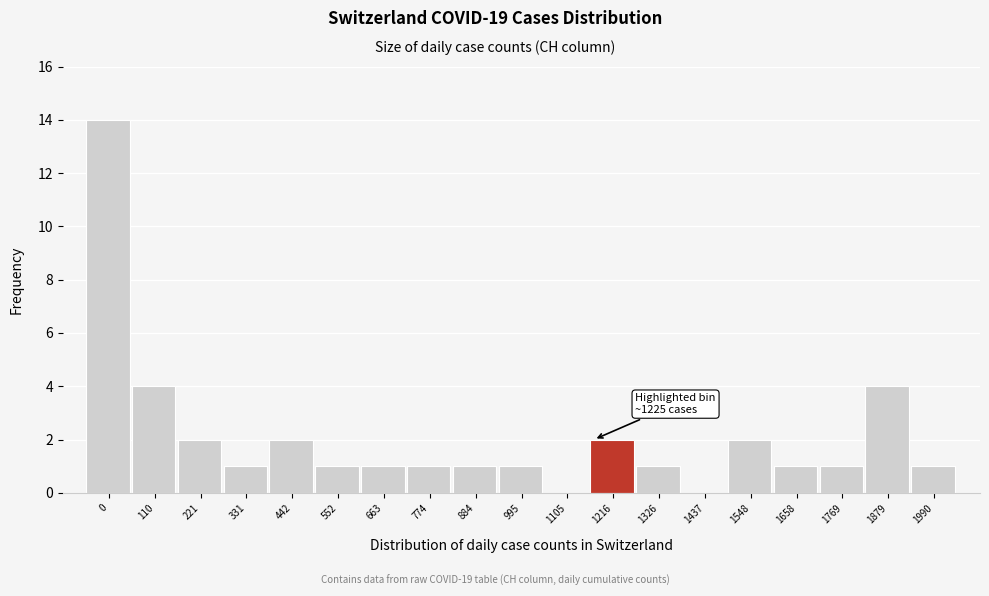

Reading left to right, list all the values displayed in this chart.

0=14	110=4	221=2	331=1	442=2	552=1	663=1	774=1	884=1	995=1	1105=0	1216=2	1326=1	1437=0	1548=2	1658=1	1769=1	1879=4	1990=1